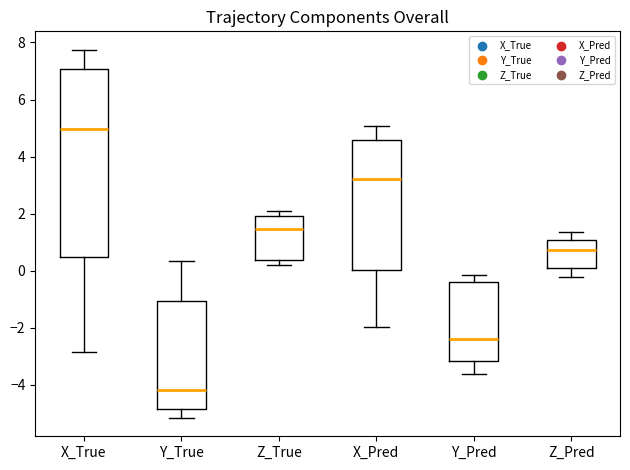

Where is the lower edge of the box for Z_True on the y-axis? The values are not printed on the chart, so give them approximately, as read against the axis.

0.4